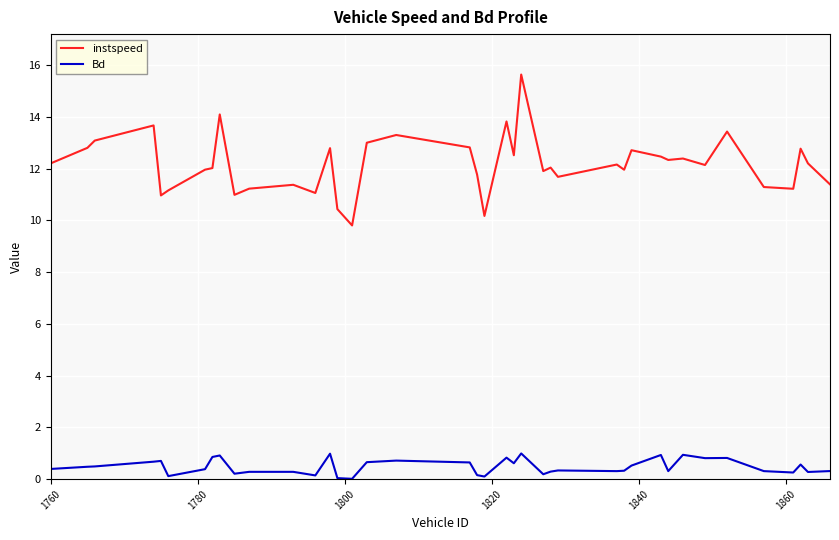

What is the difference between the maximum and minimum values in the instspeed series?

5.8